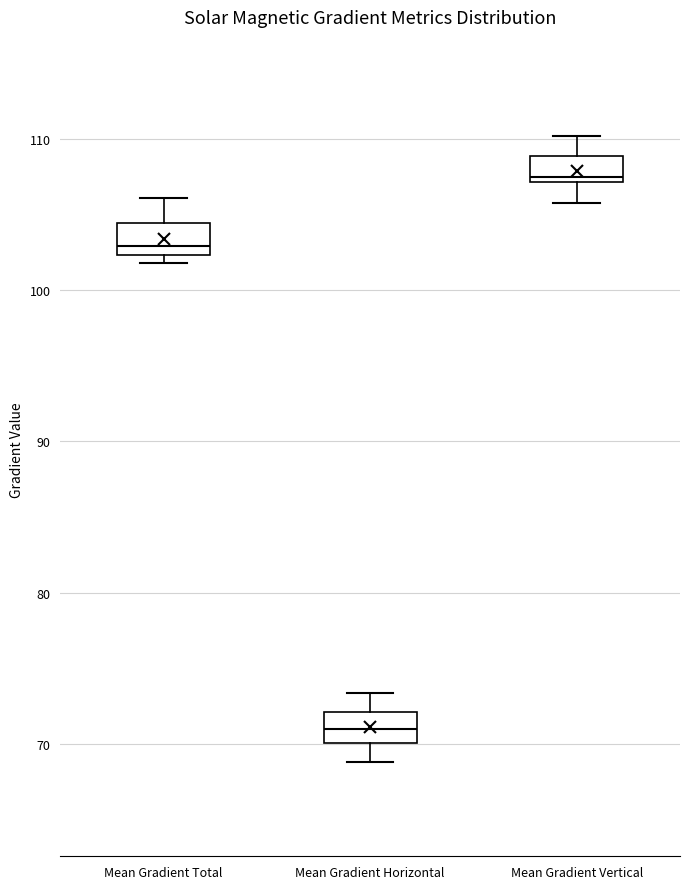

Reading left to right, transcribe this box plot: for each box, give where its median line is, the range the box spans, and where its two whiskers end, as read against the y-axis. The values are not printed on the chart, so give them approximately, as read against the axis.

Mean Gradient Total: median 103, box 102 to 104, whiskers 102 (just below the box's lower edge) to 106
Mean Gradient Horizontal: median 71, box 70 to 72, whiskers 69 to 73
Mean Gradient Vertical: median 108, box 107 to 109, whiskers 106 to 110